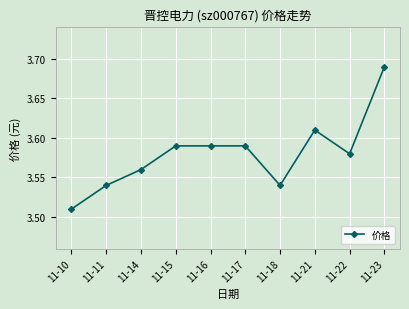

Is it true that the value at 11-10 is 6.2?

False